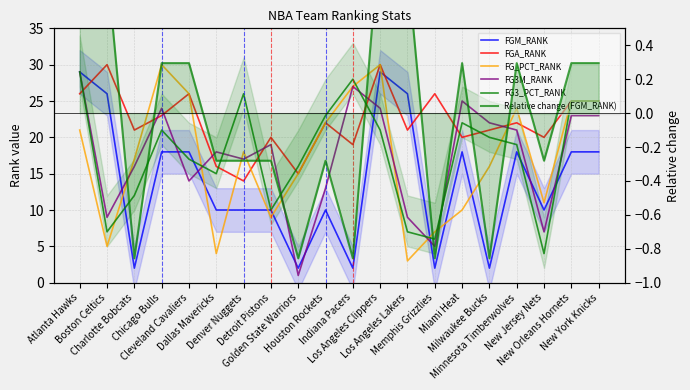

What is the minimum value shown in the chart?

-0.9